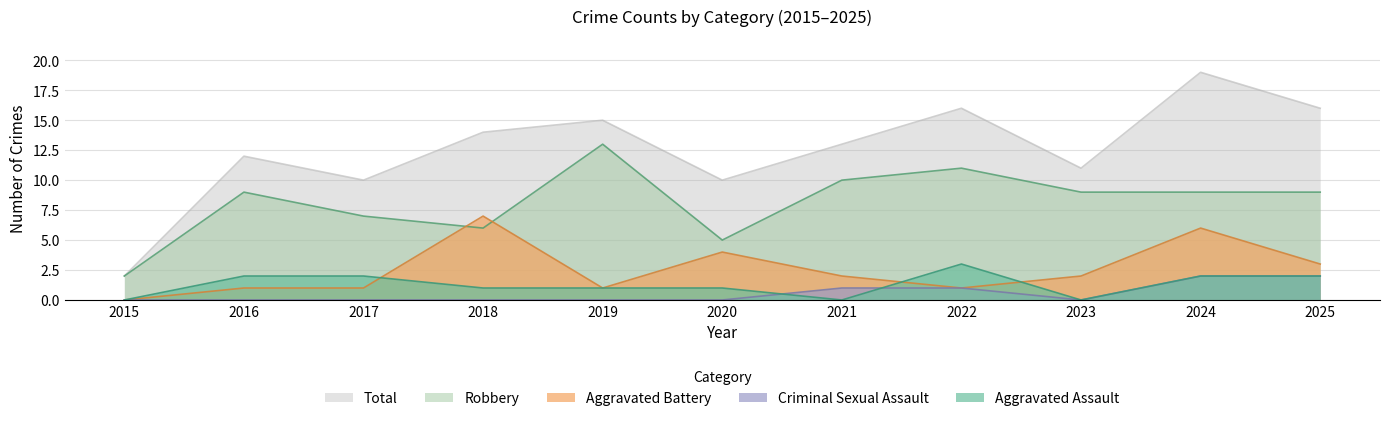

Reading right to left, transcribe all the data shown in this chart.

Aggravated Assault: 2	2	0	3	0	1	1	1	2	2	0
Aggravated Battery: 3	6	2	1	2	4	1	7	1	1	0
Criminal Sexual Assault: 2	2	0	1	1	0	0	0	0	0	0
Robbery: 9	9	9	11	10	5	13	6	7	9	2
Total: 16	19	11	16	13	10	15	14	10	12	2